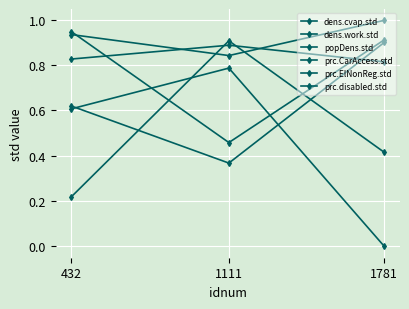

Which series has the largest total across all categories?

dens.work.std